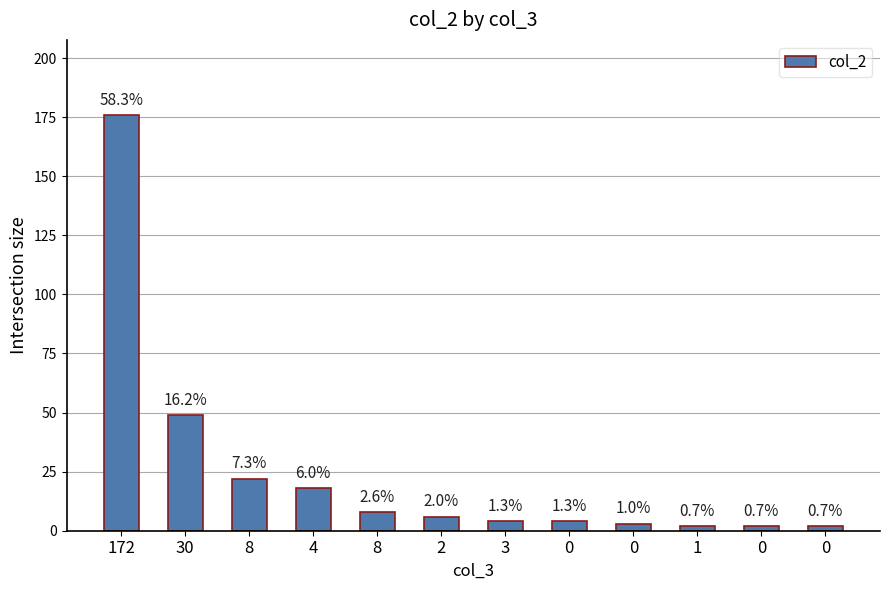

What is the approximate value at 172, to the nearest 5?

175